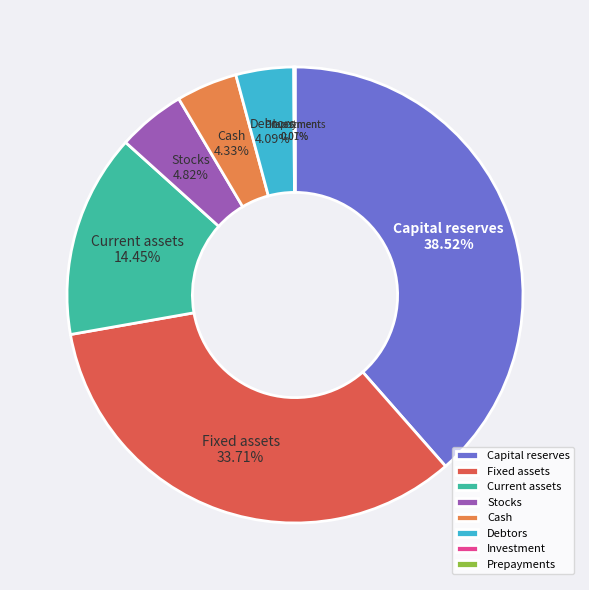

Is there any slice that represents more than half of the pie?

No